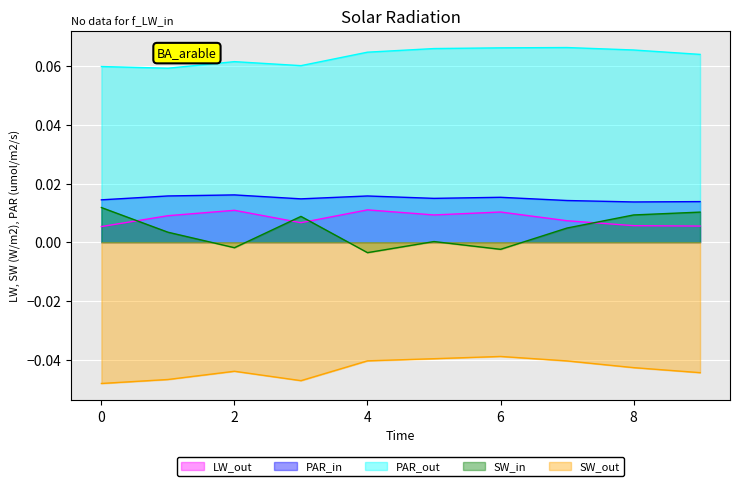

The SW_out series shows -0.1 at 1. True or false?

False